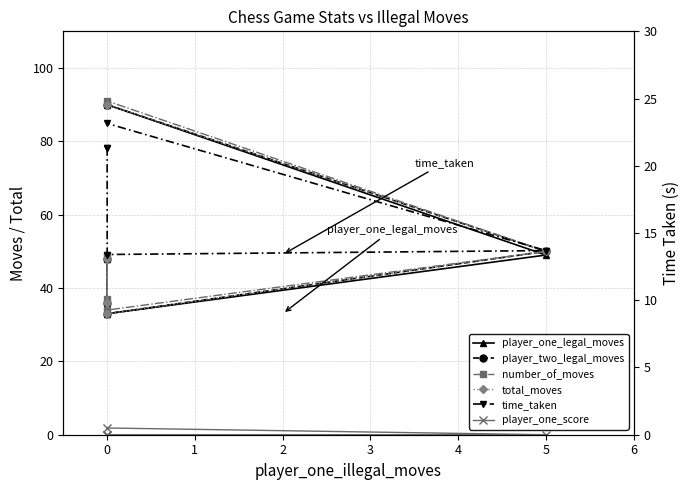

Rank the series at 0 from lowest to highest value.

player_one_score, time_taken, player_one_legal_moves, player_two_legal_moves, total_moves, number_of_moves